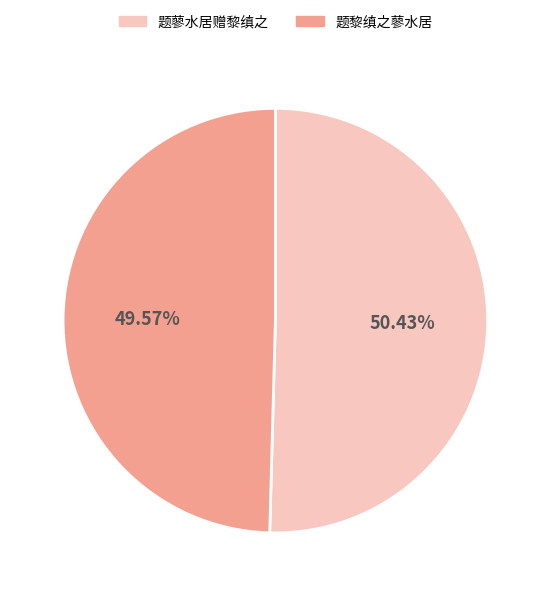

How much of the chart is everything except 题黎缜之蓼水居?

50.4%